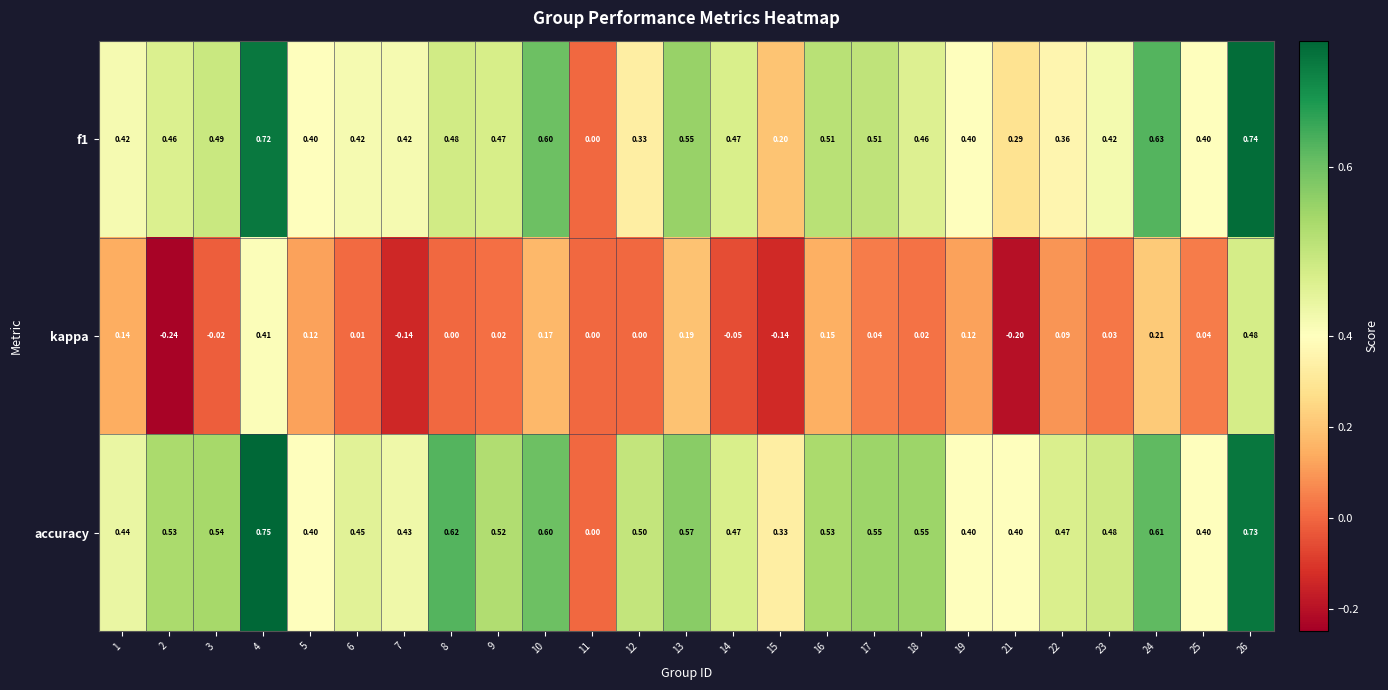

Which series has the largest total across all categories?

accuracy